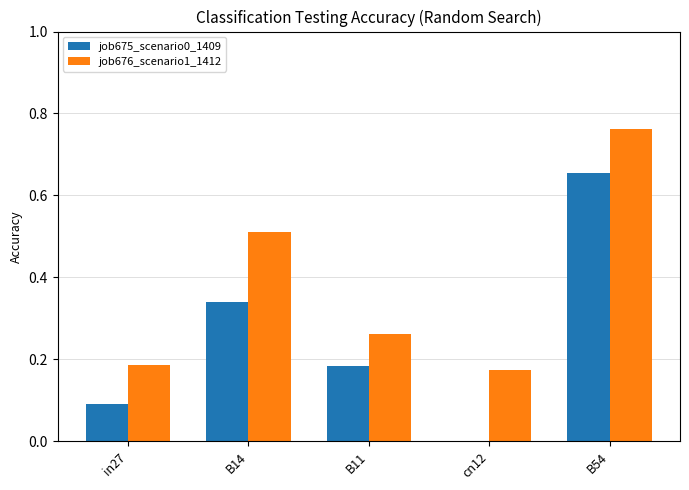

What is the sum of the job676_scenario1_1412 values at B11 and B54?

1.0